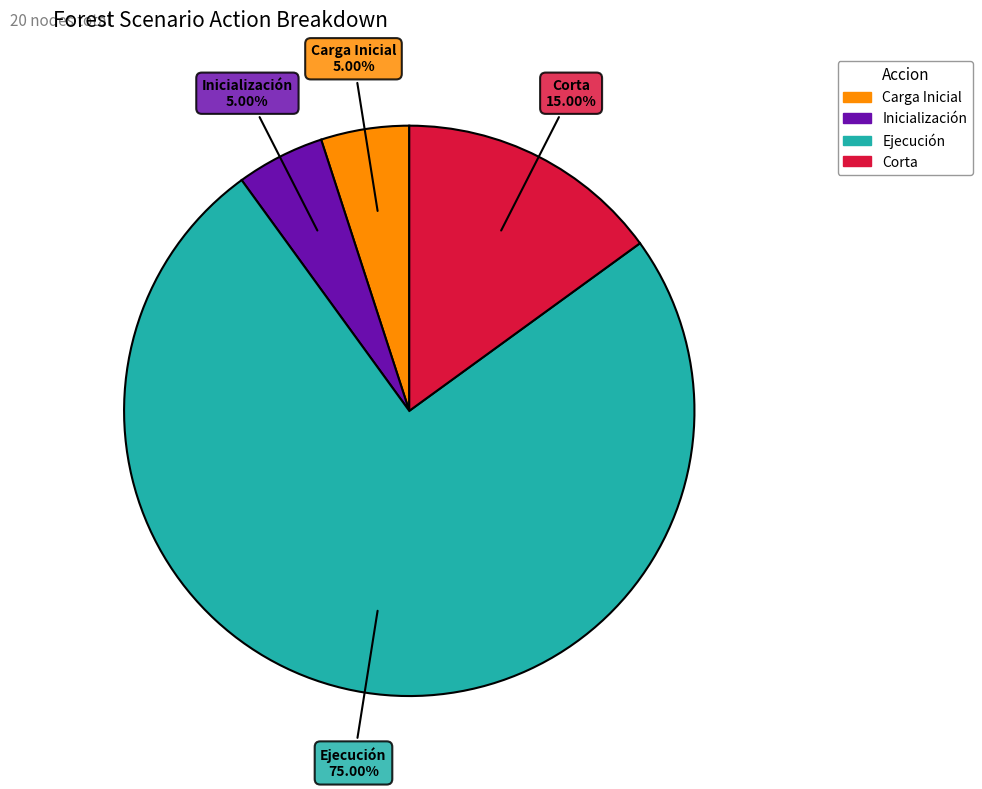

Between Corta and Carga Inicial, which is larger?

Corta